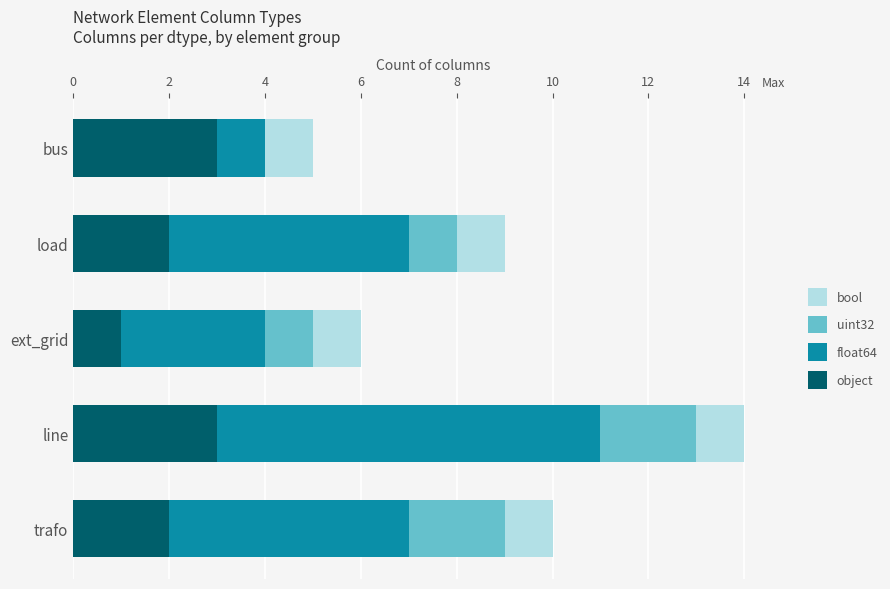

Is it true that object equals 1 at load?

False